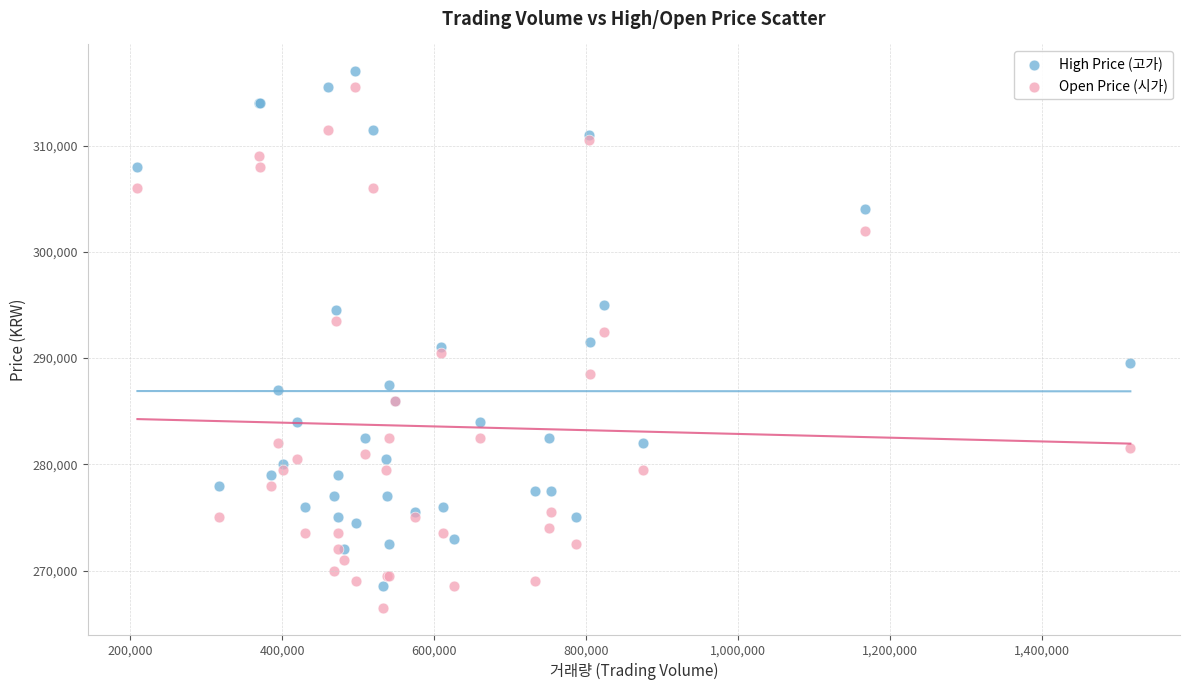

What is the X range (max minus min) for the scatter plot?

1305914